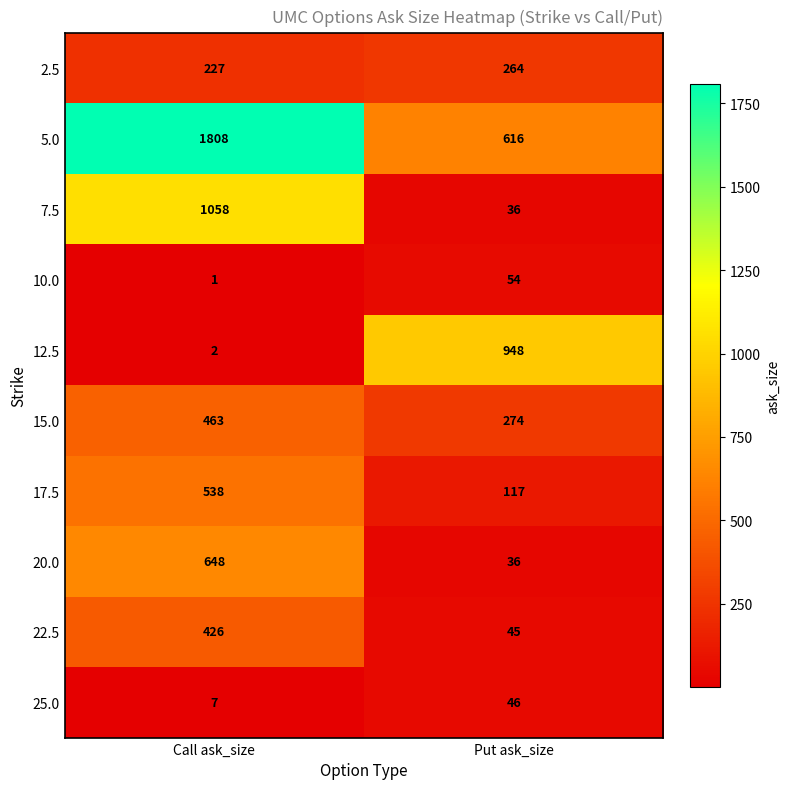

At which category is the sum across all series the highest?

Call ask_size